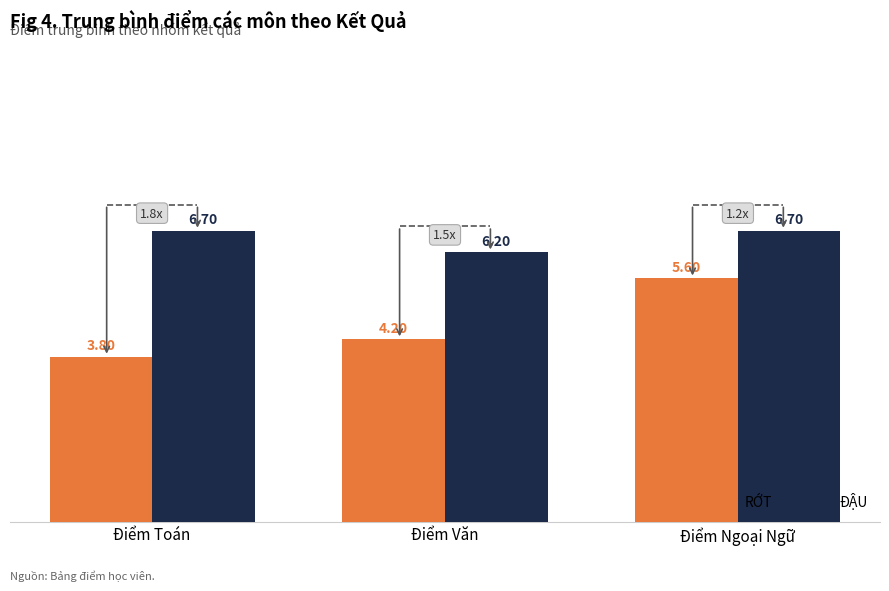

Read the RỚT value at Điểm Toán.

3.8